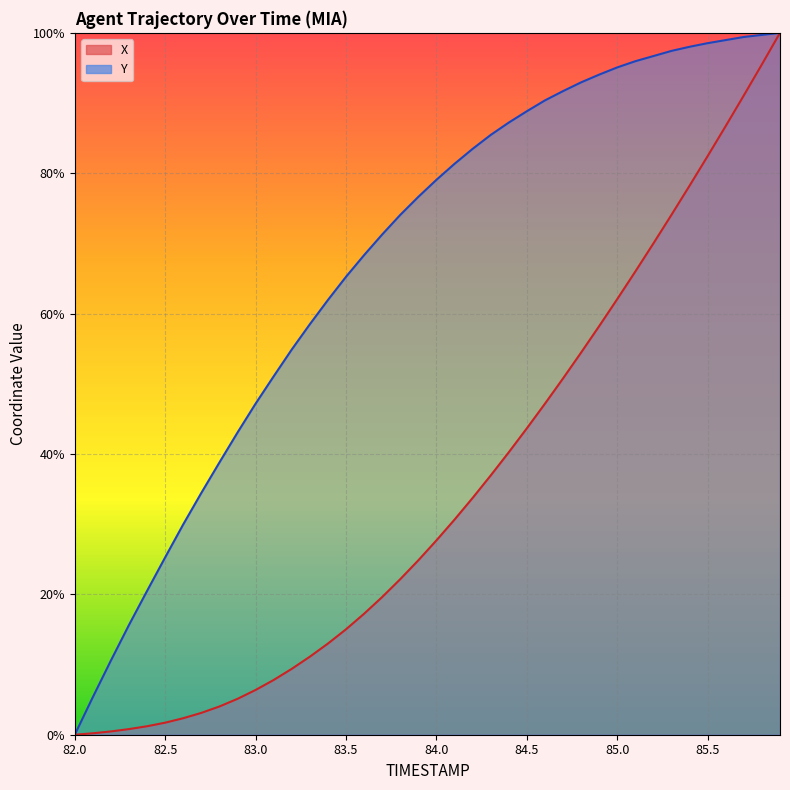

Which series has the widest spread of values?

X